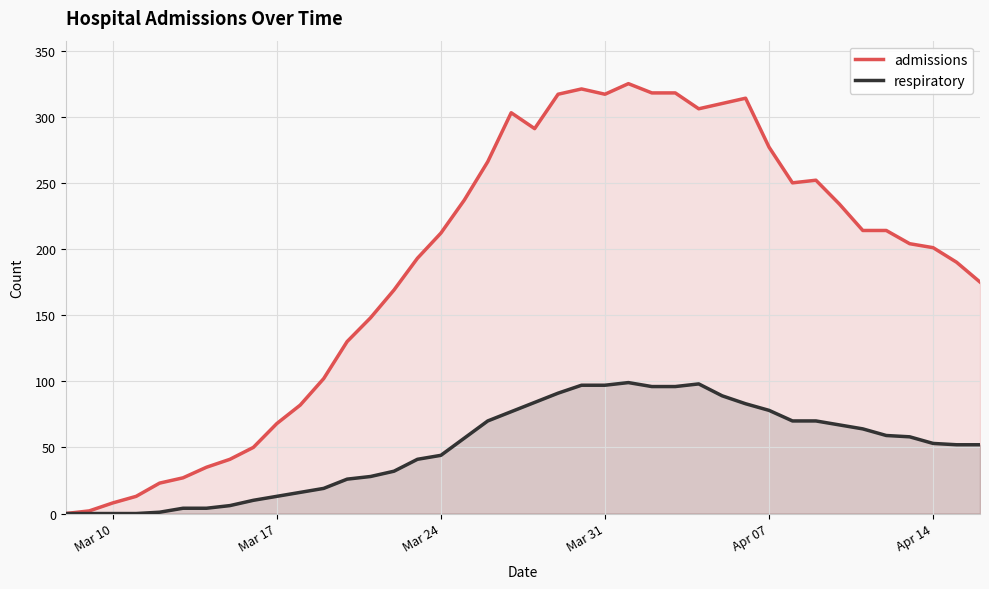

What is the maximum value shown in the chart?

325